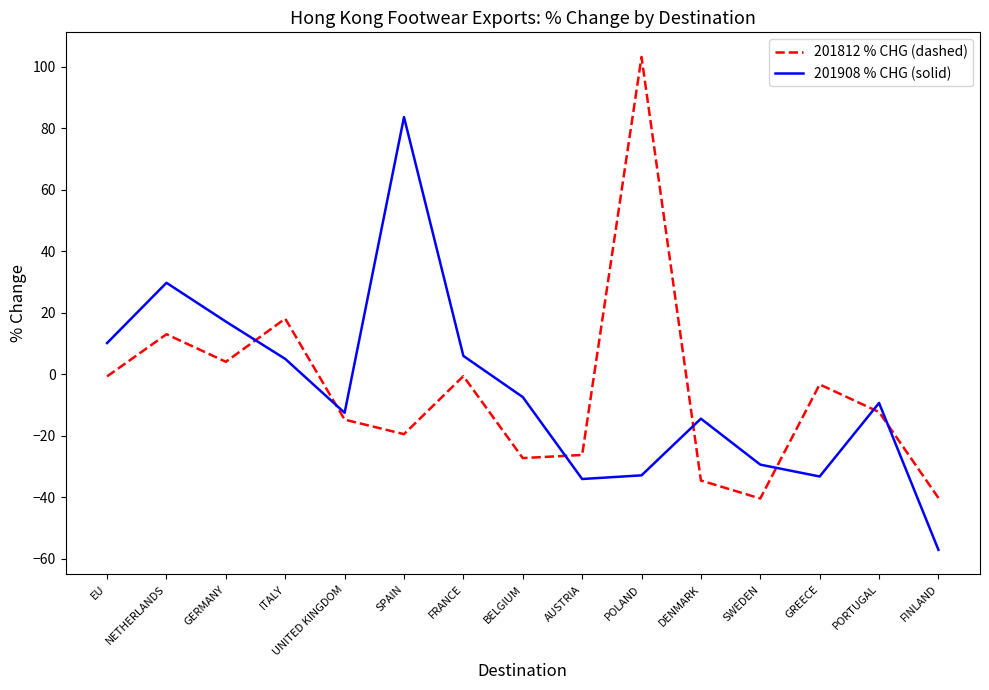

At which label is 201812 % CHG (dashed) closest to 31?

ITALY